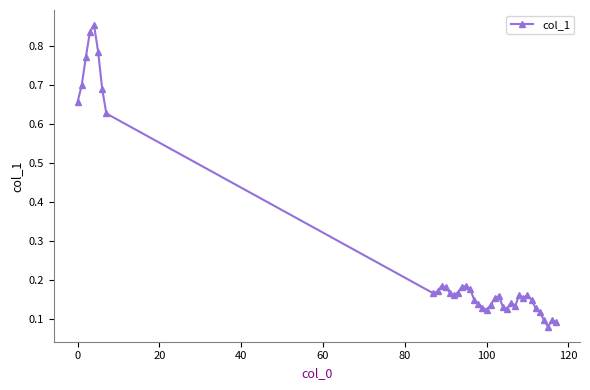

Count the values in the range 0 to 1.

39